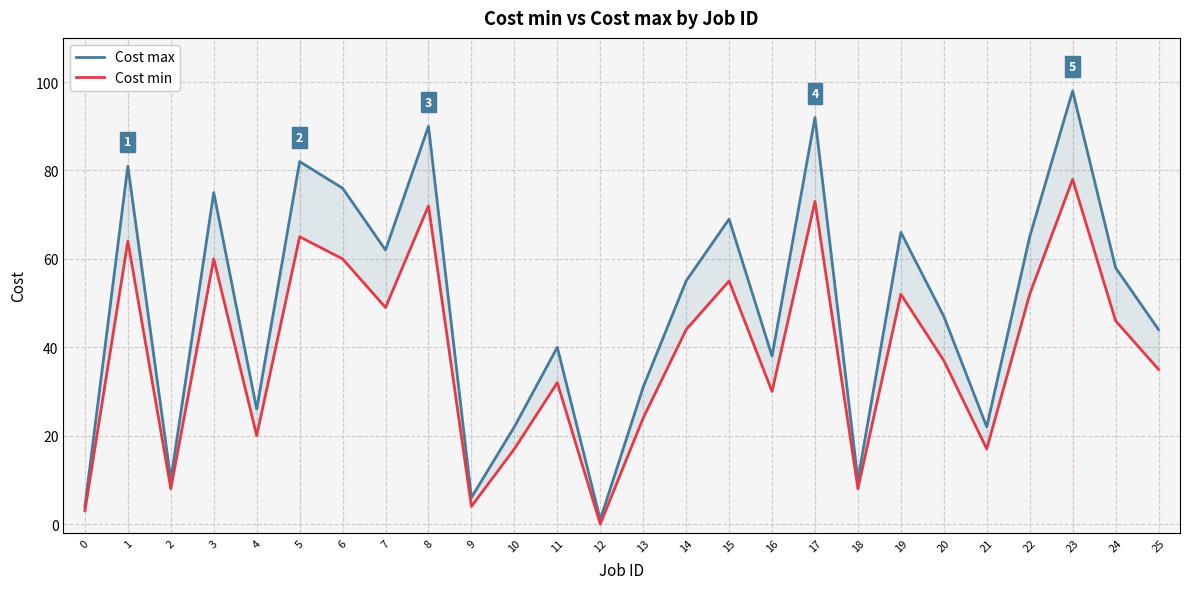

How many data points does each series have?

26